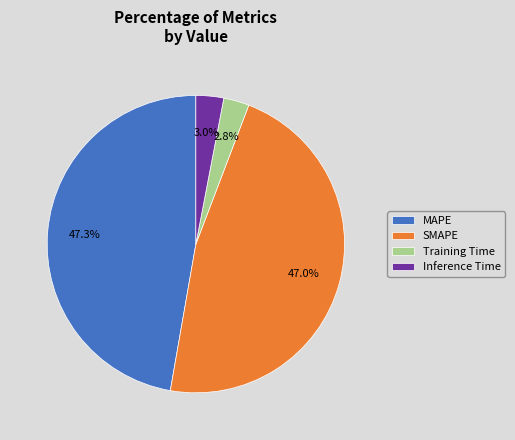

Do MAPE and SMAPE together represent more than half of the pie?

Yes